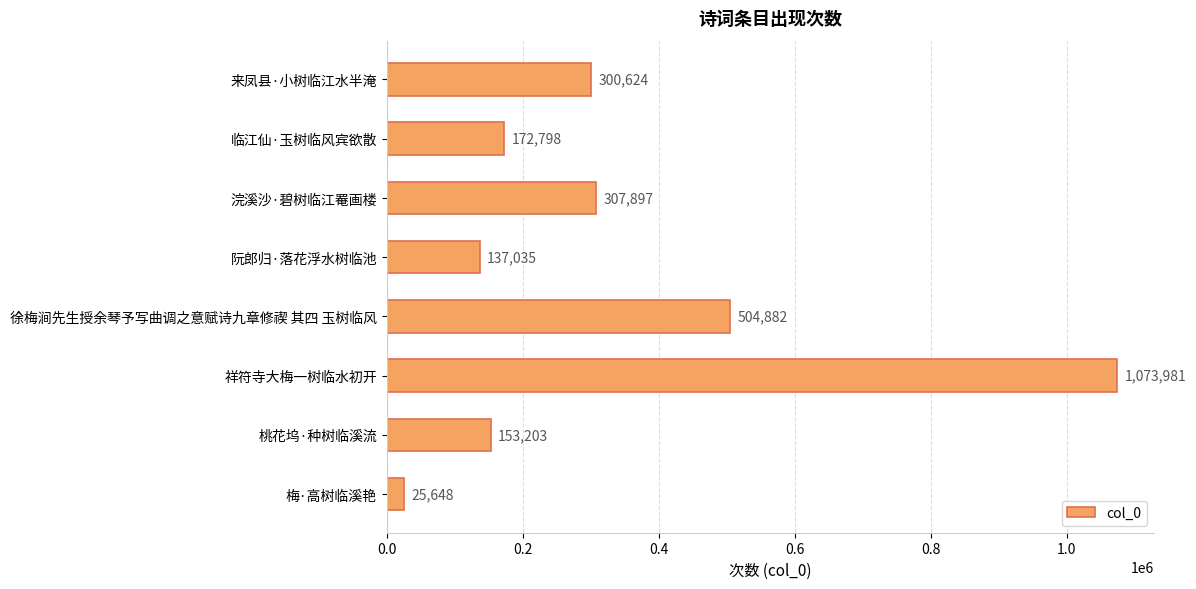

What is the label of the 1st bar from the bottom?

梅·高树临溪艳